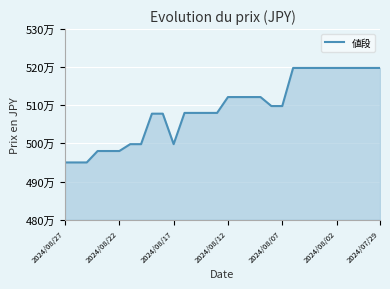

How many interior local valleys (lower than both neighbors) does the data have?

1